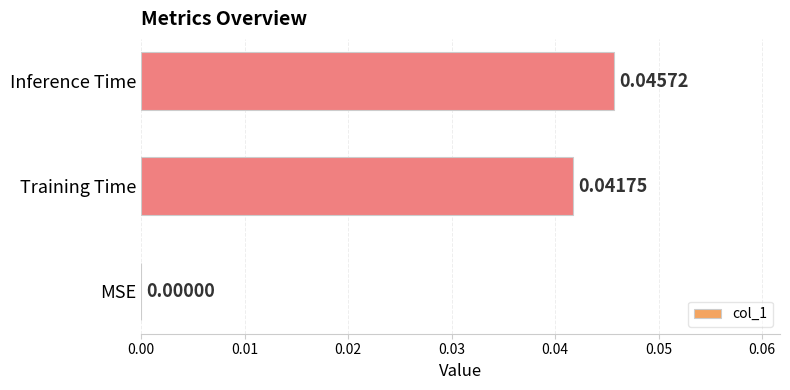

How many values are between 0 and 1?

3